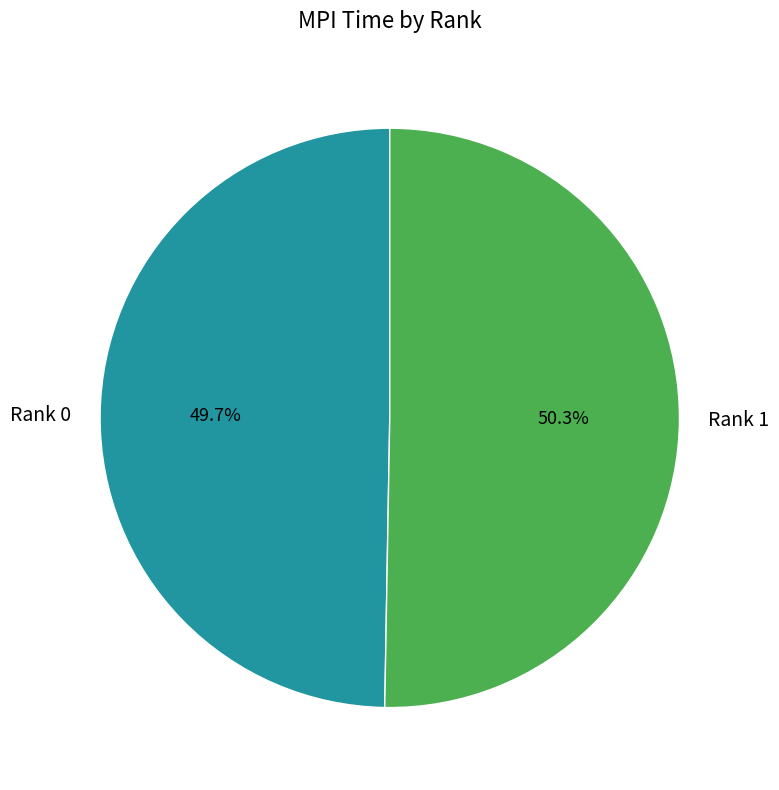

Does any single category account for the majority?

Yes